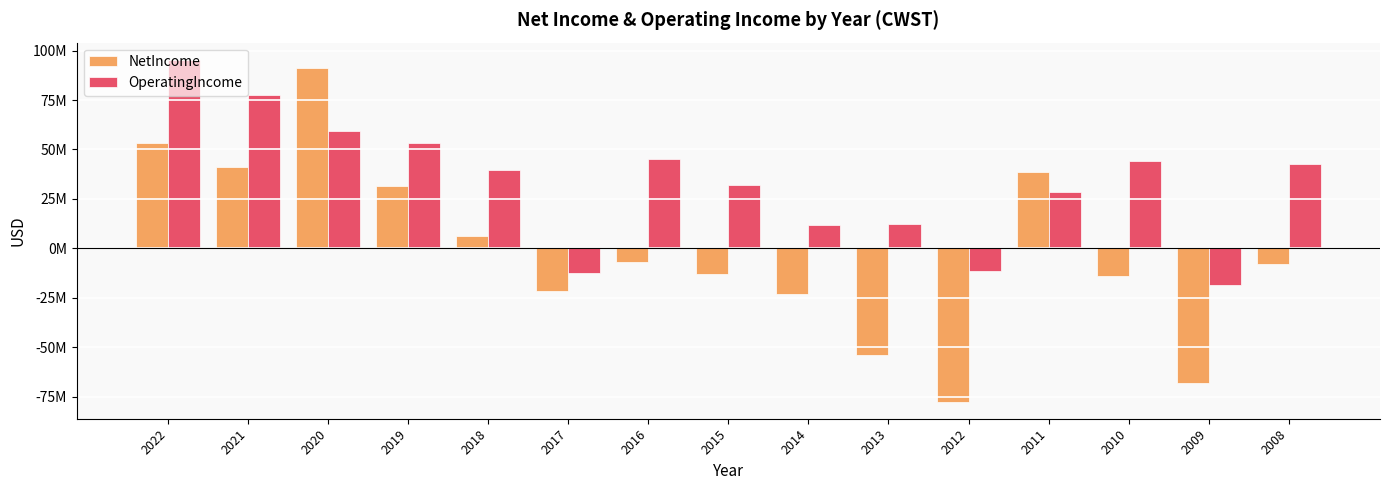

At which category is the sum across all series the highest?

2020